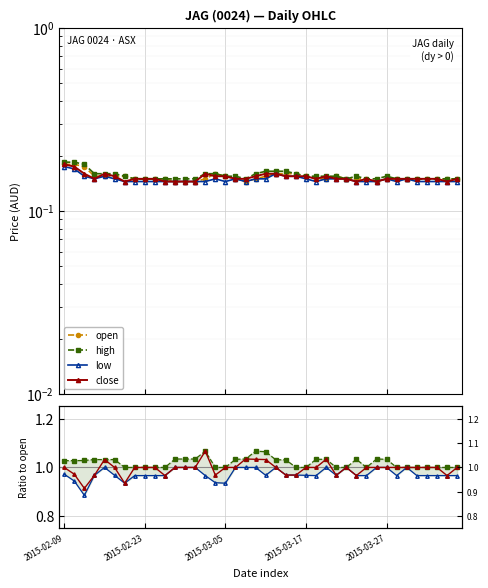

At which label is low closest to 0?

2015-03-05